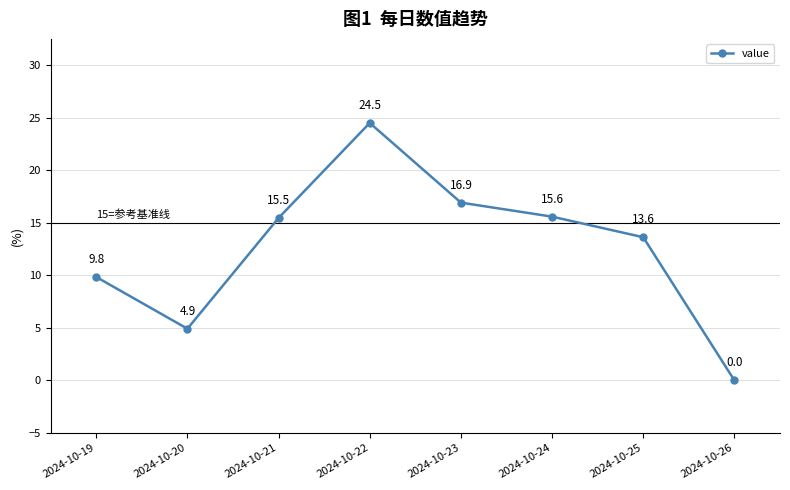

Which label corresponds to the smallest value in the chart?

2024-10-26